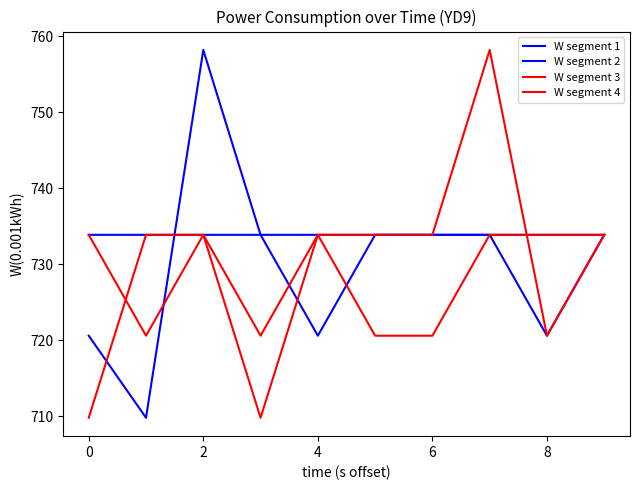

Reading right to left, list all the values displayed in this chart.

W segment 1: 733.9	733.9	733.9	733.9	733.9	720.6	733.9	758.2	709.8	720.6
W segment 2: 733.9	720.6	733.9	733.9	733.9	733.9	733.9	733.9	733.9	733.9
W segment 3: 733.9	720.6	758.2	733.9	733.9	733.9	720.6	733.9	720.6	733.9
W segment 4: 733.9	733.9	733.9	720.6	720.6	733.9	709.8	733.9	733.9	709.8